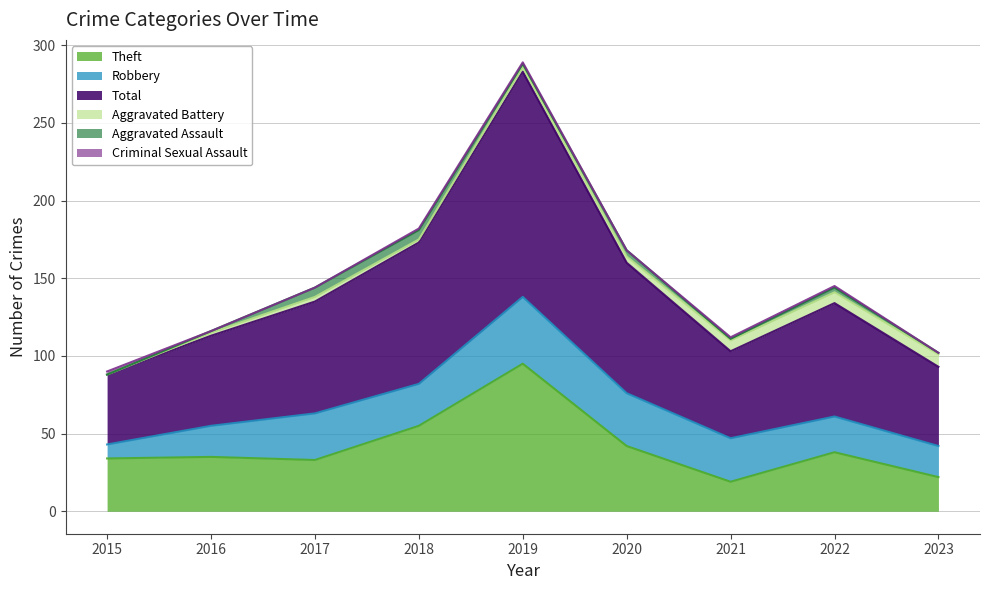

True or false: Criminal Sexual Assault and Theft intersect in this chart.

False